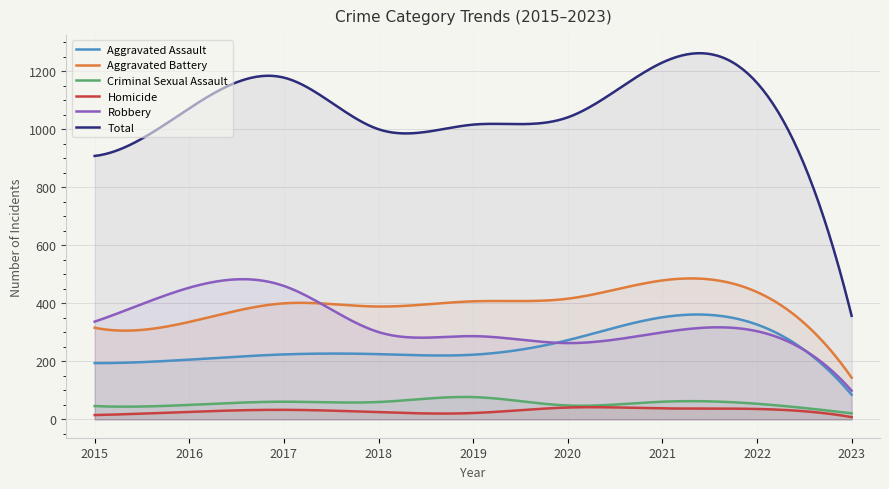

What is the difference between the Homicide values at 2019 and 2023?

14